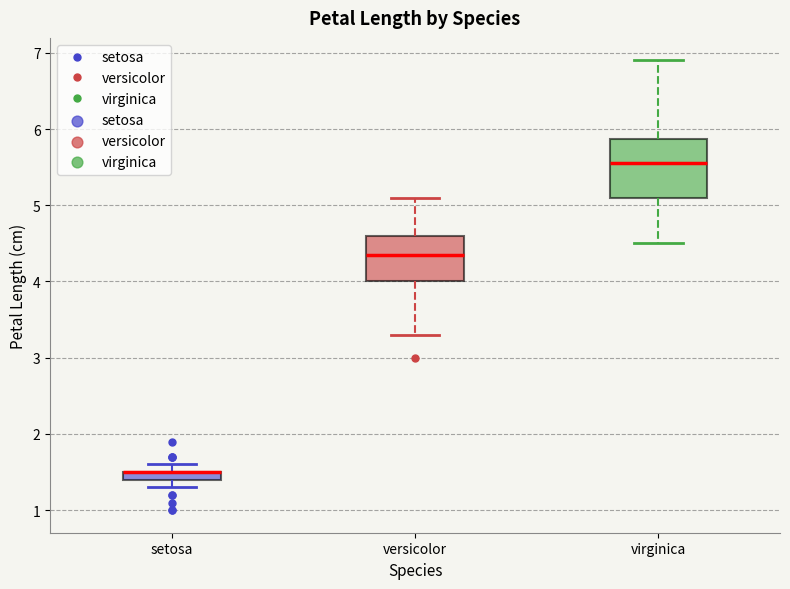

Where is the lower edge of the box for versicolor on the y-axis? The values are not printed on the chart, so give them approximately, as read against the axis.

4.0